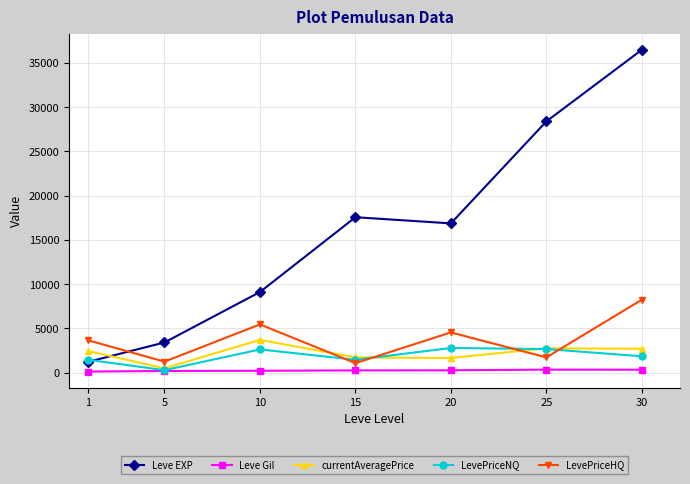

True or false: Leve Gil and LevePriceHQ intersect in this chart.

False